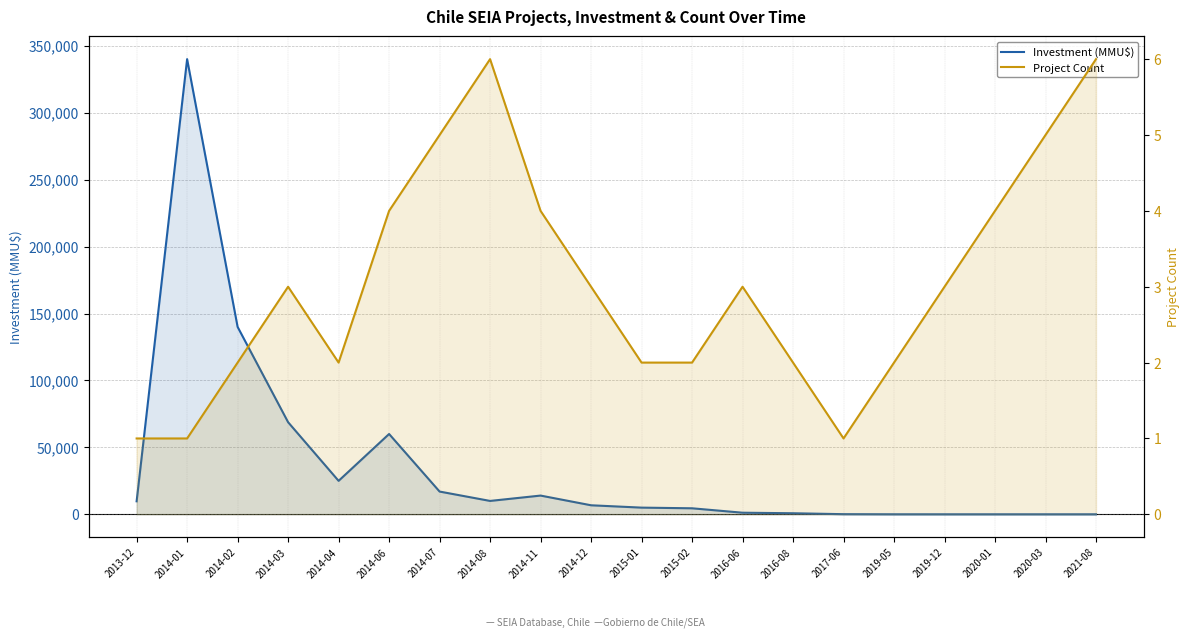

What is the difference between the highest and lowest values at 2014-12?

6747